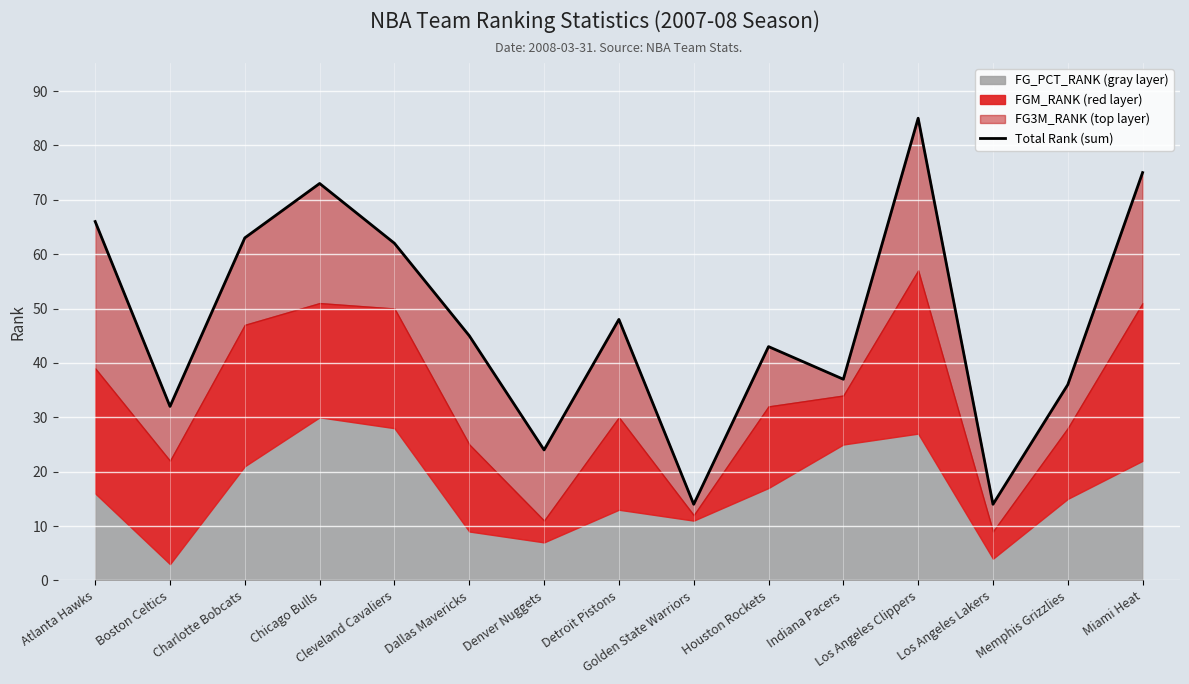

Rank the categories by value from lowest to highest.

Golden State Warriors, Los Angeles Lakers, Denver Nuggets, Boston Celtics, Memphis Grizzlies, Indiana Pacers, Houston Rockets, Dallas Mavericks, Detroit Pistons, Cleveland Cavaliers, Charlotte Bobcats, Atlanta Hawks, Chicago Bulls, Miami Heat, Los Angeles Clippers